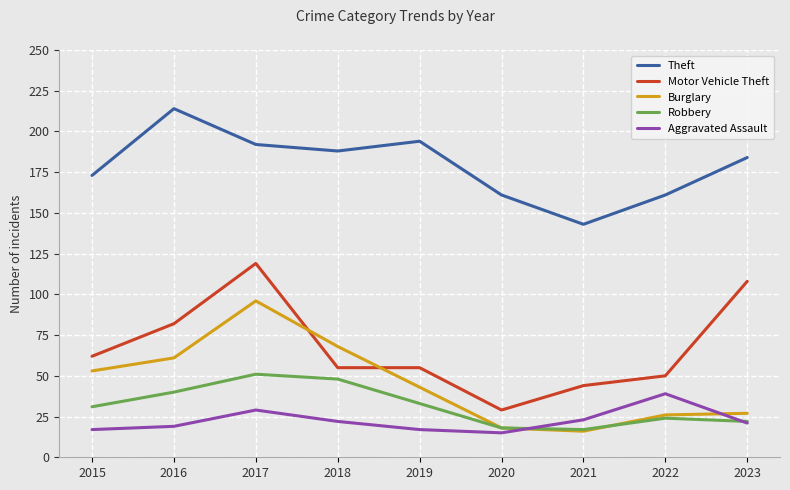

What is the difference between the second highest and second lowest values in the Aggravated Assault series?

12